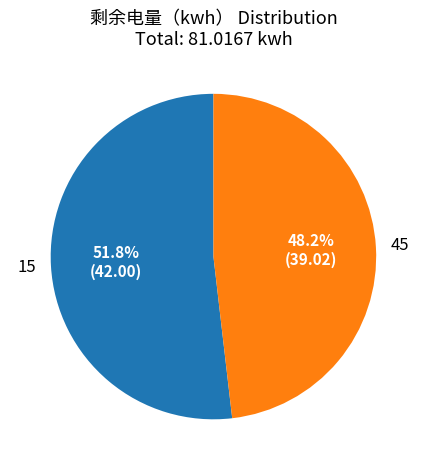

What is the smallest slice in the pie chart?

45